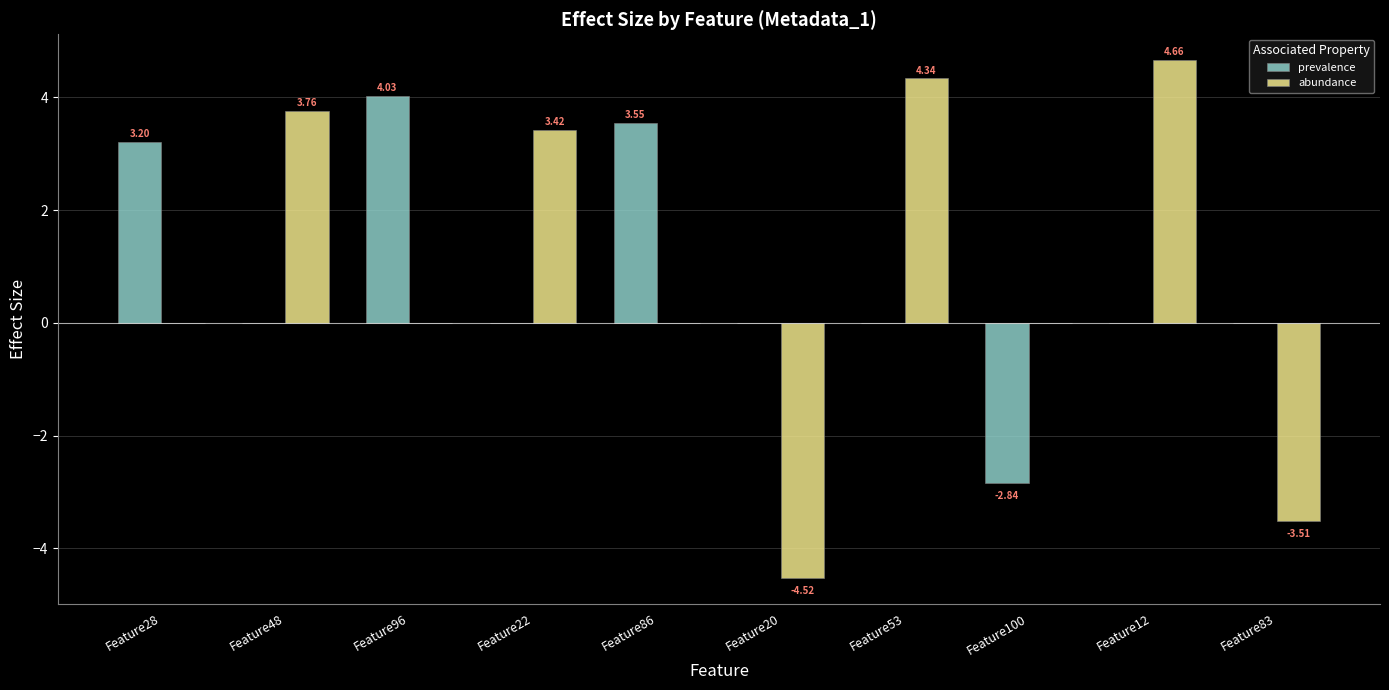

Between Feature22 and Feature100, which series saw the biggest shift?

abundance